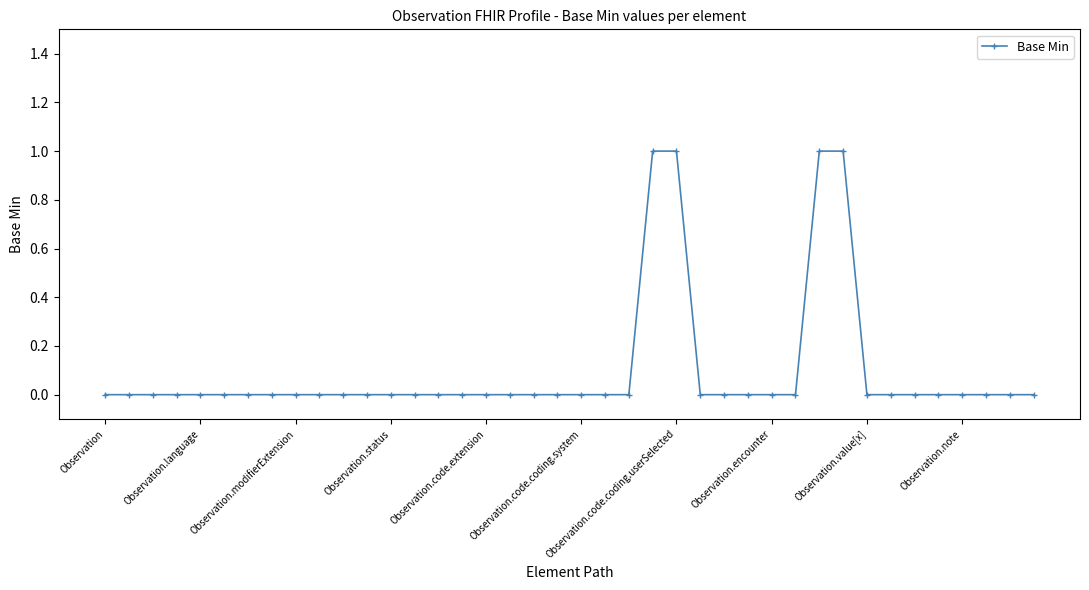

What is the difference between the maximum and minimum values?

1